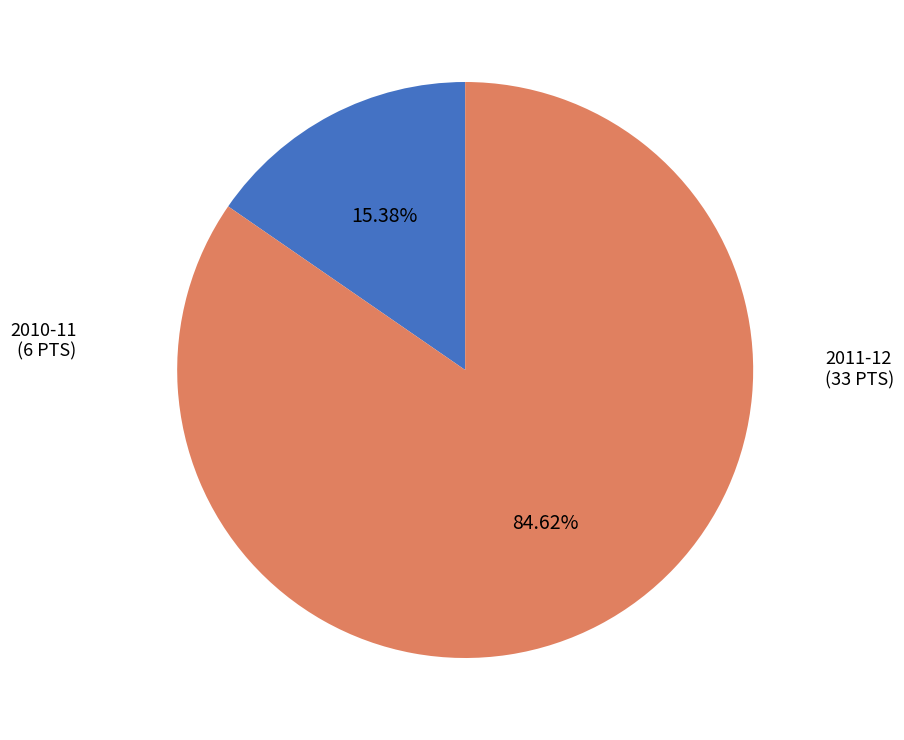

Which category has the smallest portion of the pie?

2010-11